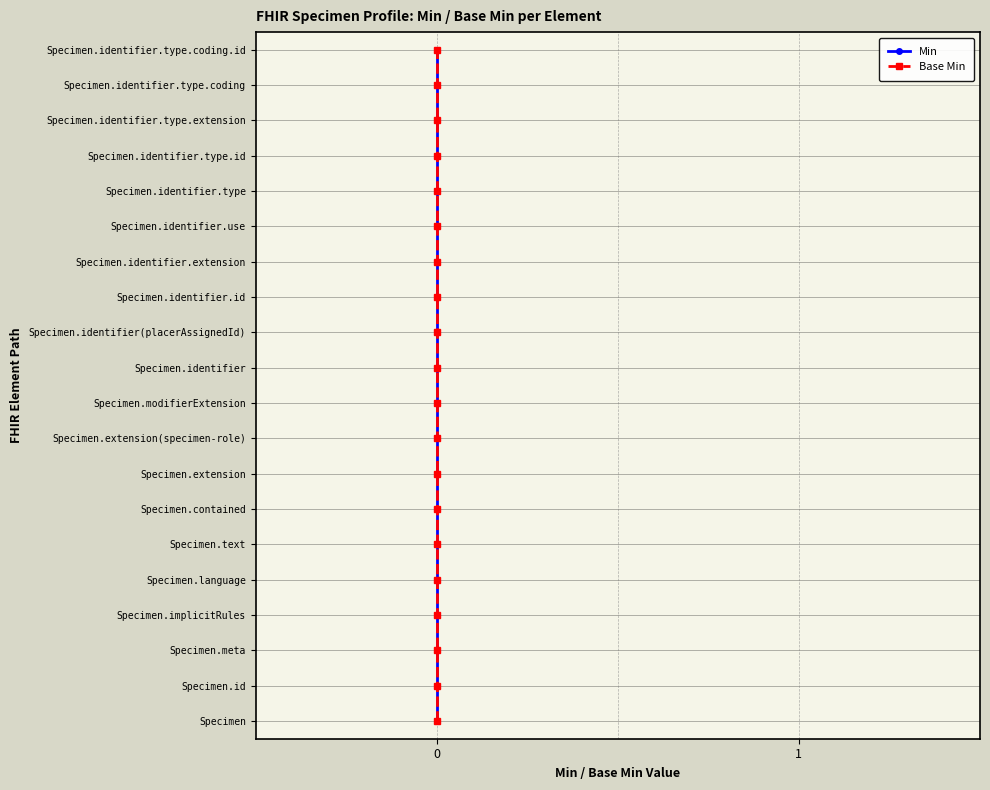

List the labels in order of Min value, largest first.

19, 18, 17, 16, 15, 14, 13, 12, 11, 10, 9, 8, 7, 6, 5, 4, 3, 2, 1, 0